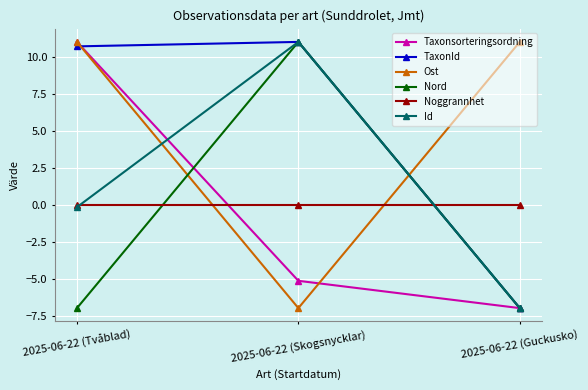

Read the Nord value at 2025-06-22 (Guckusko).

-7.0